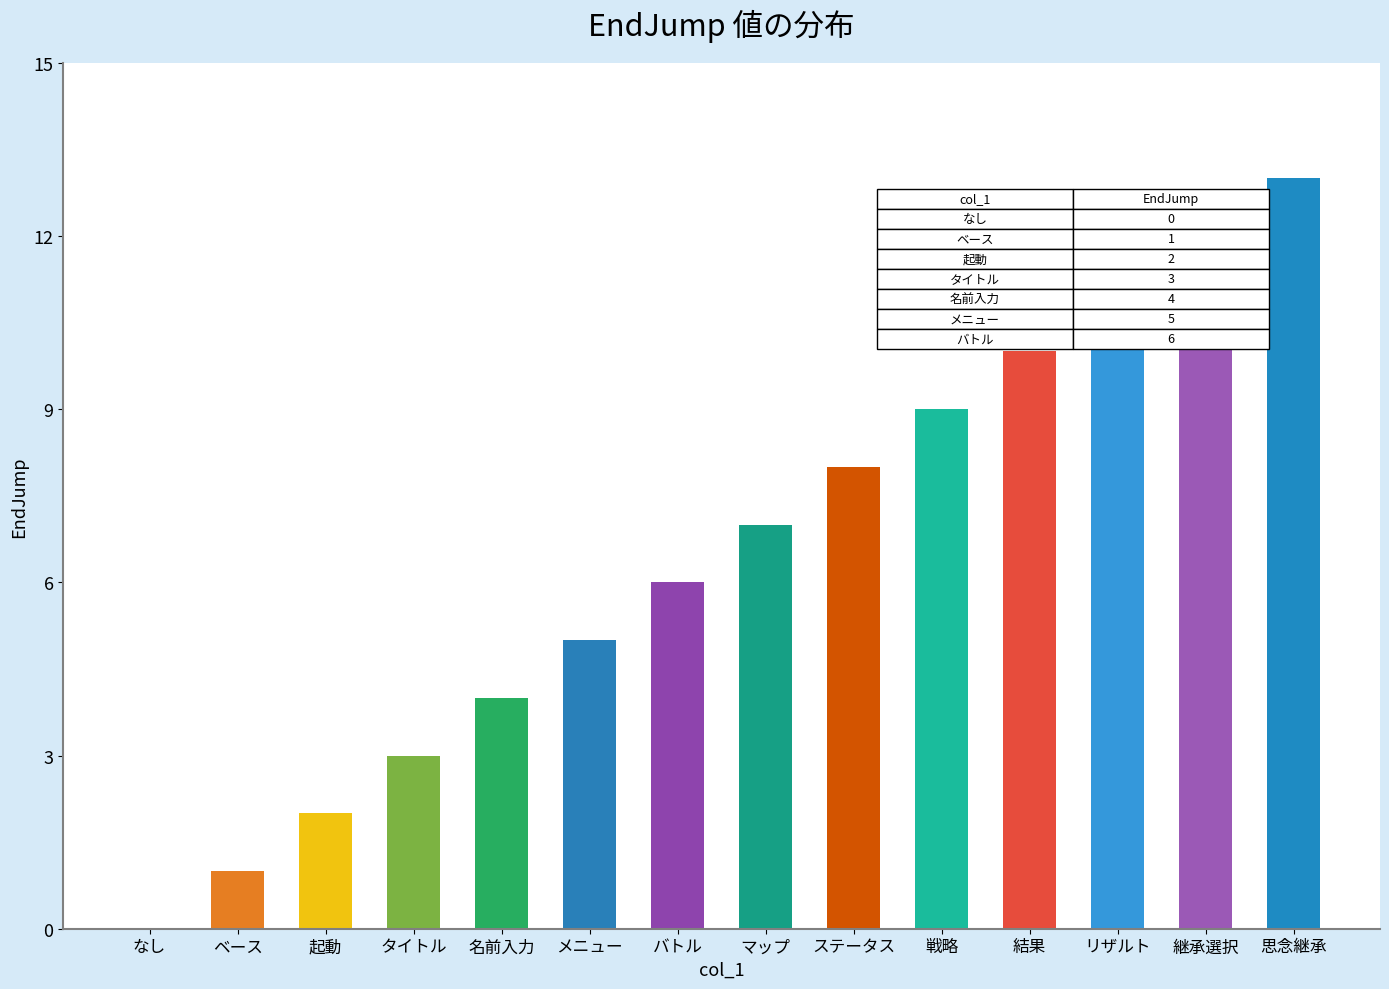

Are the bars grouped side by side (vs. stacked)?

No